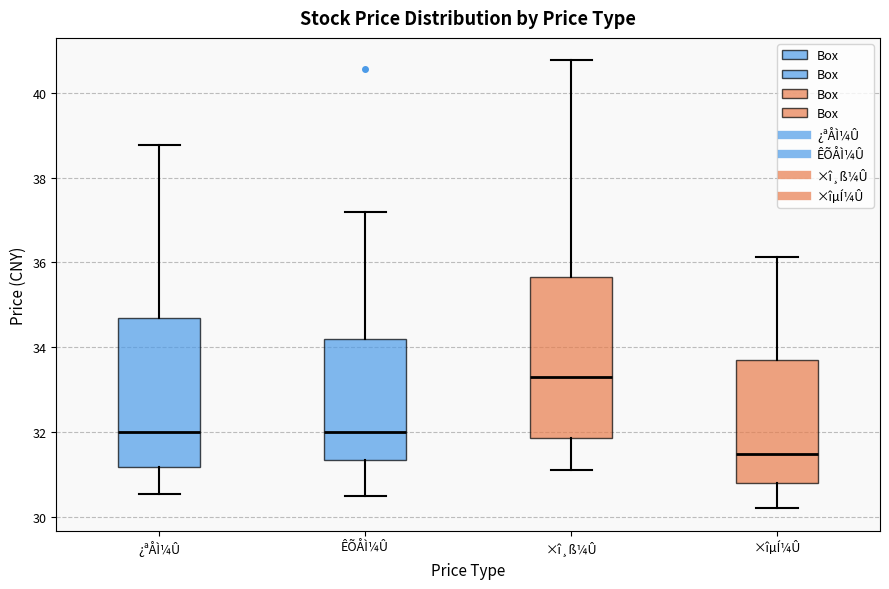

Reading left to right, transcribe this box plot: for each box, give where its median line is, the range the box spans, and where its two whiskers end, as read against the y-axis. The values are not printed on the chart, so give them approximately, as read against the axis.

¿ªÅÌ¼Û: median 32.0, box 31.2 to 34.6, whiskers 30.6 to 38.8
ÊÕÅÌ¼Û: median 32.0, box 31.4 to 34.2, whiskers 30.6 to 37.2
×î¸ß¼Û: median 33.4, box 31.8 to 35.6, whiskers 31.2 to 40.8
×îµÍ¼Û: median 31.4, box 30.8 to 33.6, whiskers 30.2 to 36.2